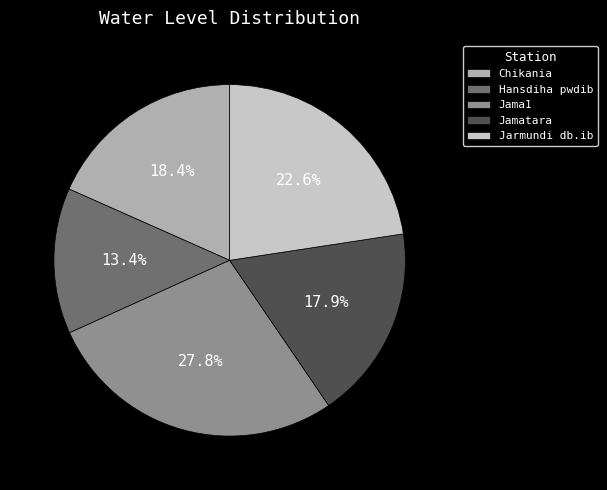

What percentage is NOT represented by Jamatara?

82.1%